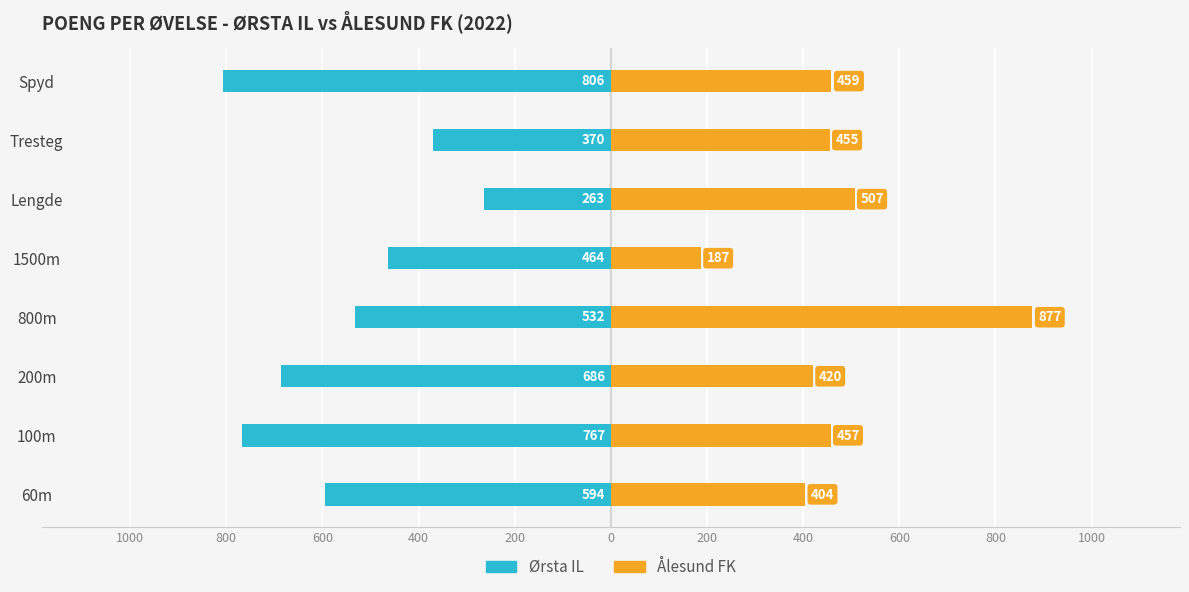

What is the highest value of the Ålesund FK series?

877